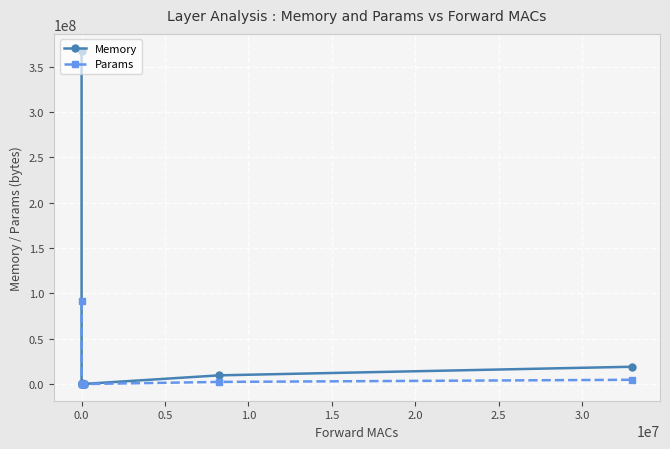

What is the highest value of the Memory series?

367821798